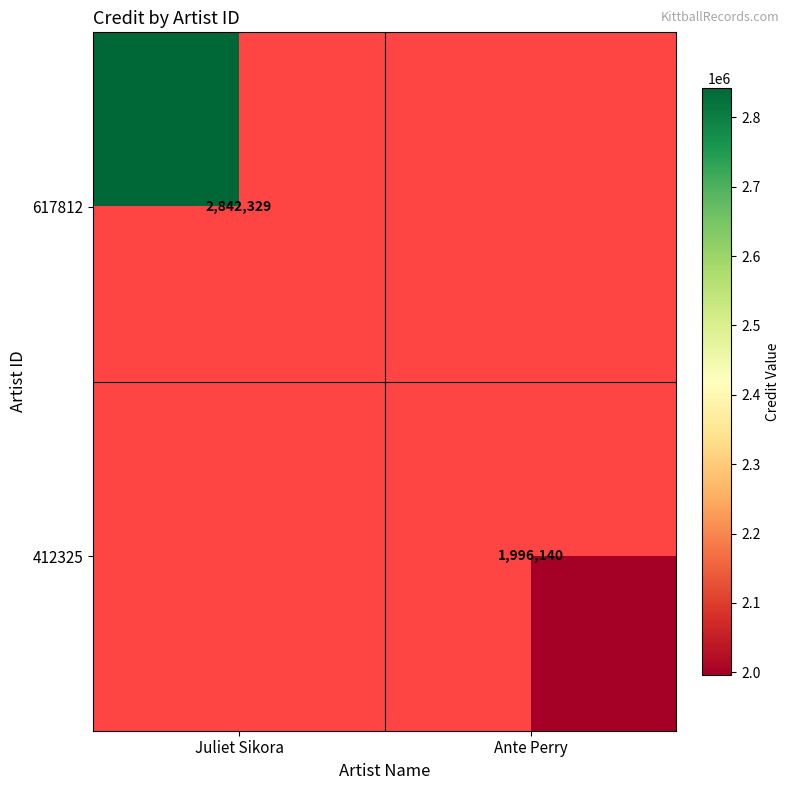

Is the value of 412325 at Ante Perry greater than the value of 617812 at Juliet Sikora?

No